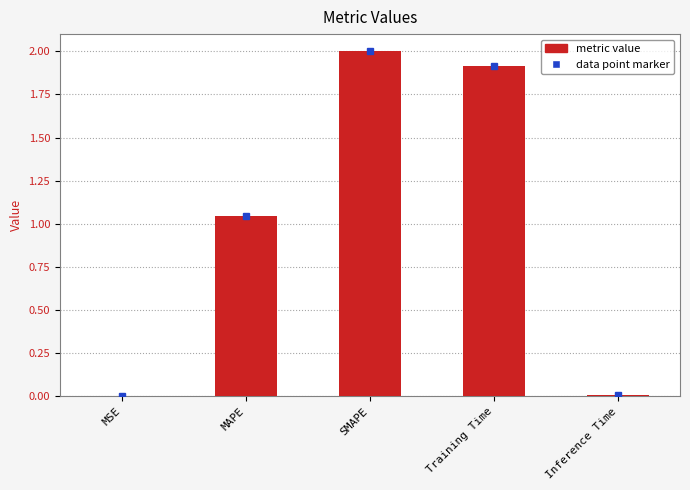

At which label does the data first exceed 1?

MAPE